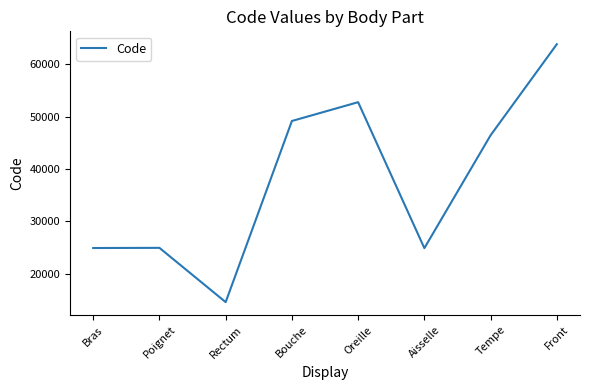

True or false: the data shows 24864 at Aisselle.

True